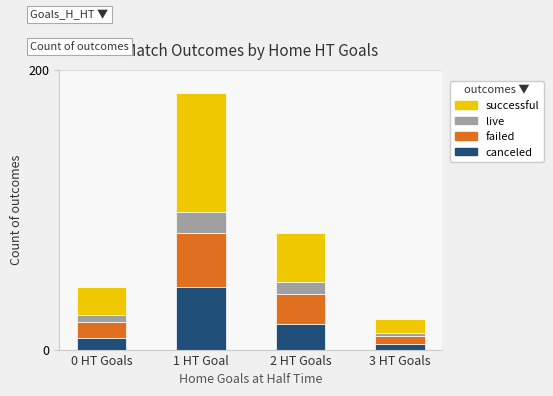

What is the maximum value for canceled?

45